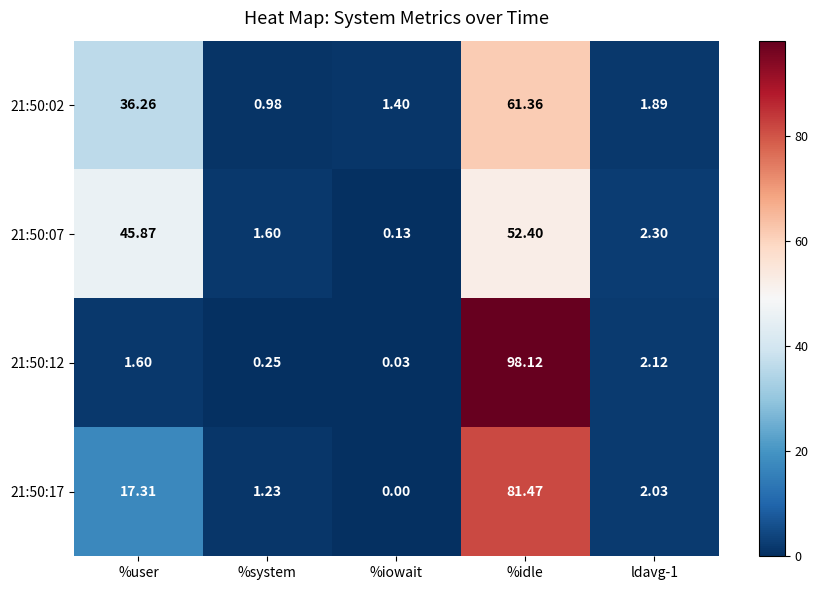

At which category is the sum across all series the highest?

%idle